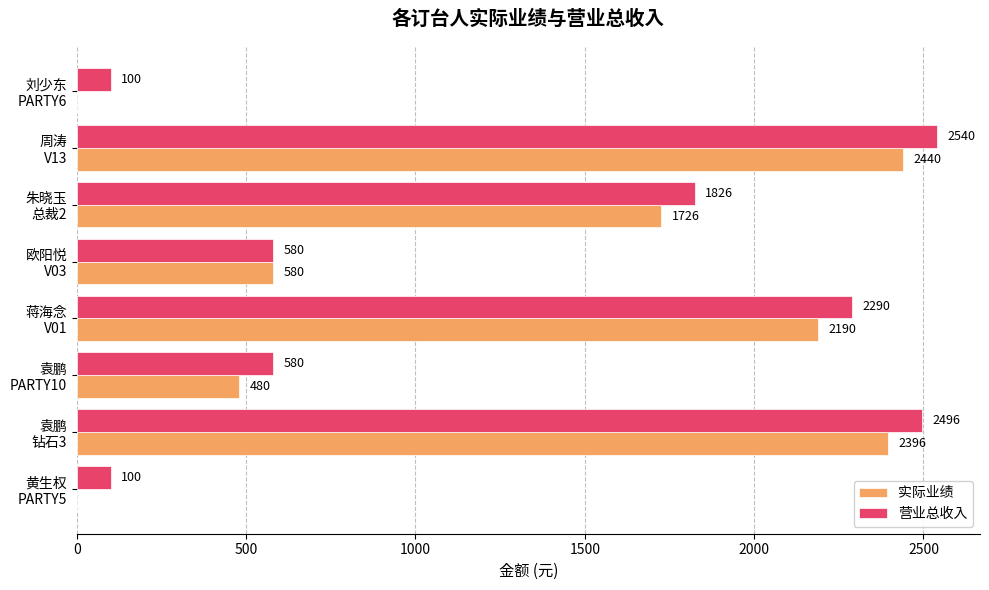

What are all the series names shown in the legend?

实际业绩, 营业总收入